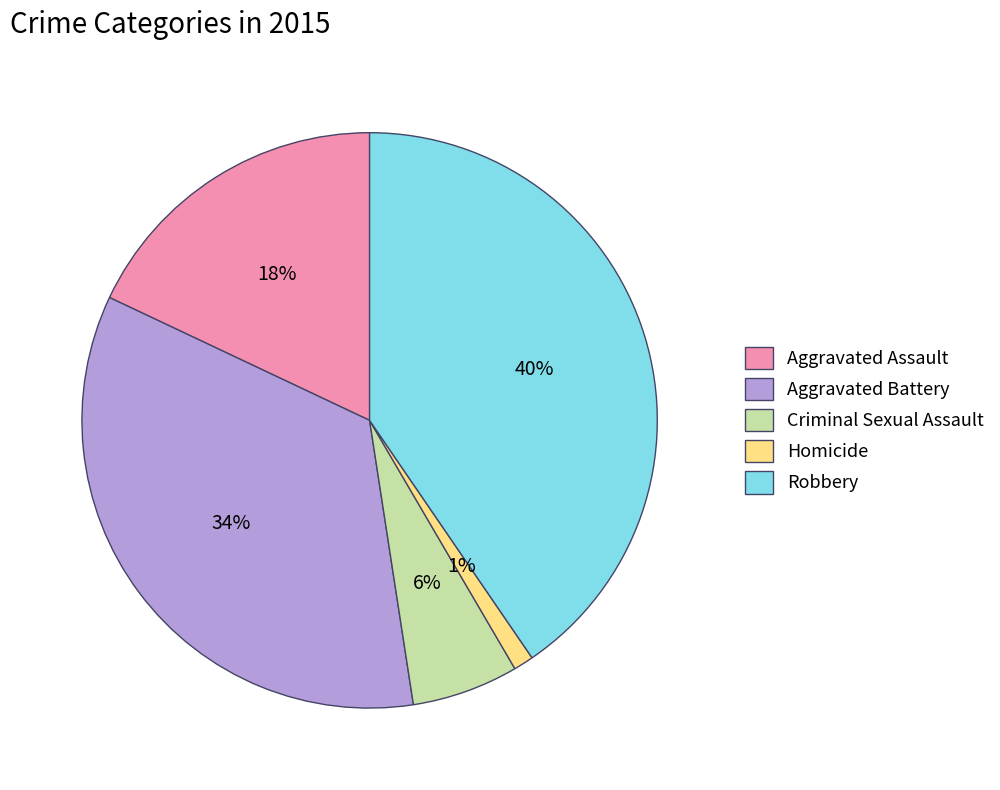

To the nearest percent, what is the combined percentage of Criminal Sexual Assault and Aggravated Battery?

40%